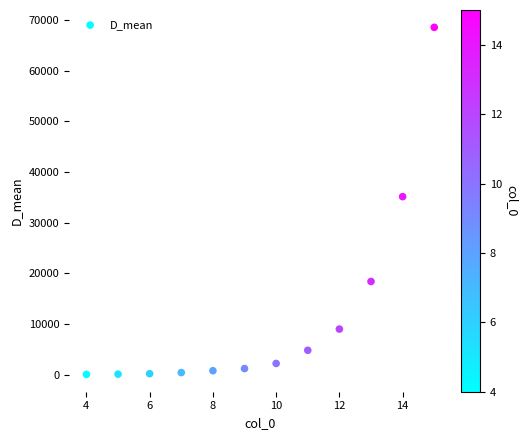

What Y value in the scatter plot is closest to 34295?

35128.3